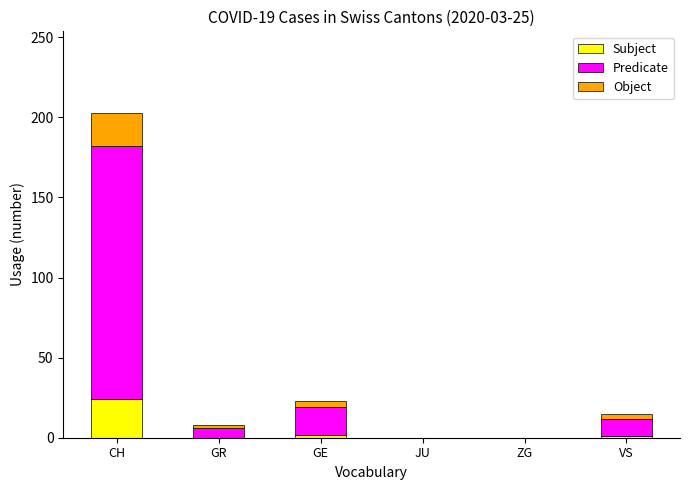

The value of Subject at JU is 13. True or false?

False